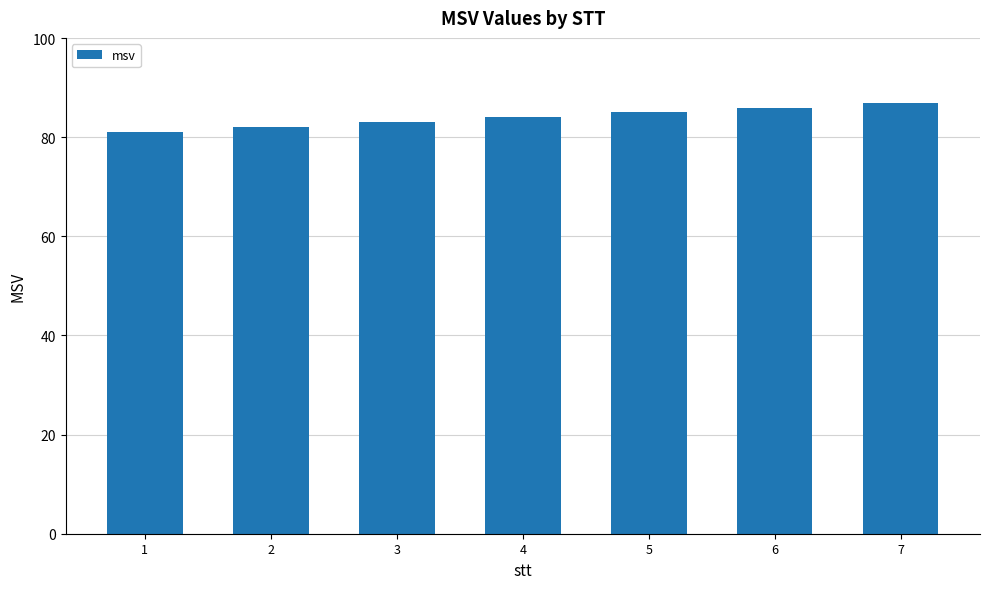

List the labels in order of value, smallest first.

1, 2, 3, 4, 5, 6, 7